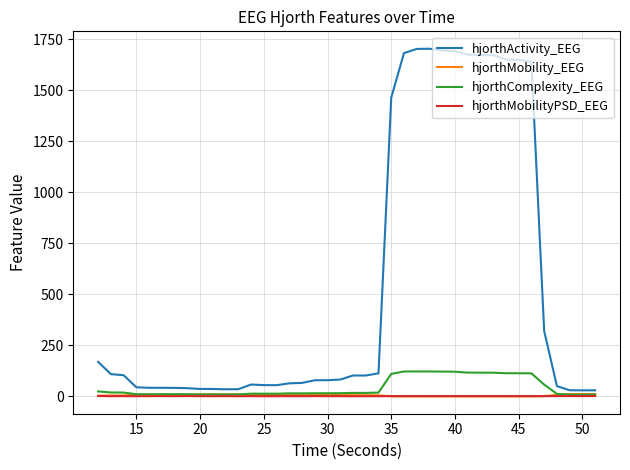

What is the maximum value shown in the chart?

1704.7